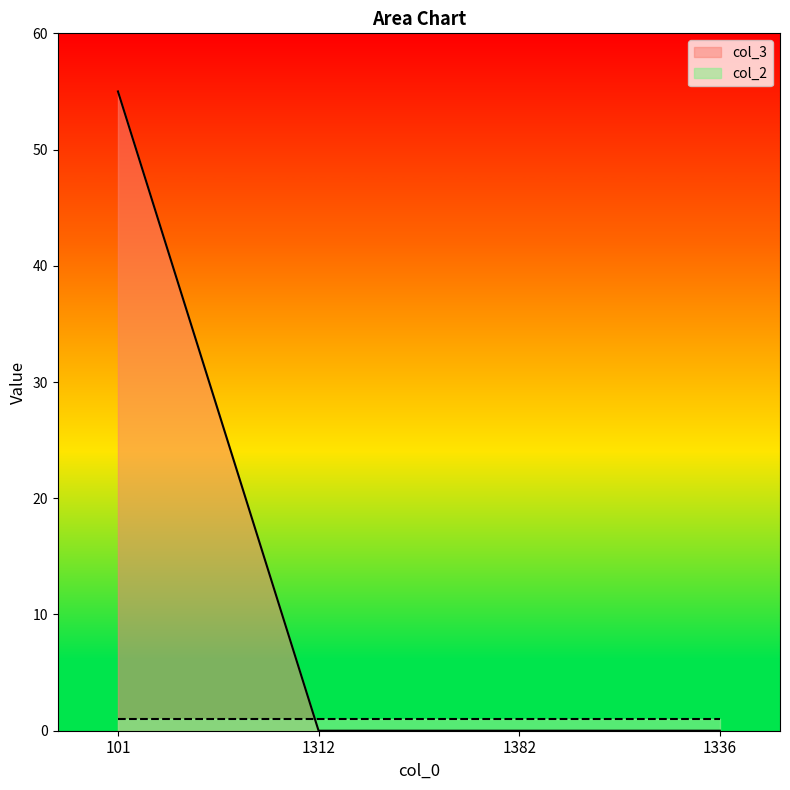

Reading left to right, transcribe all the data shown in this chart.

101=55	1312=0	1382=0	1336=0